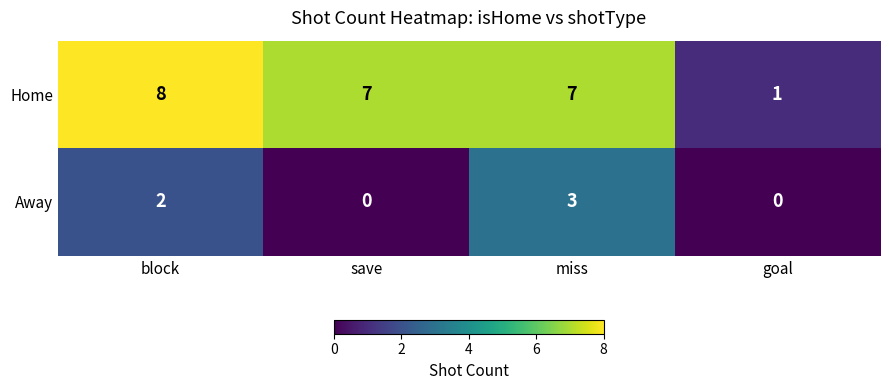

Where does the Home series first go above 7?

block